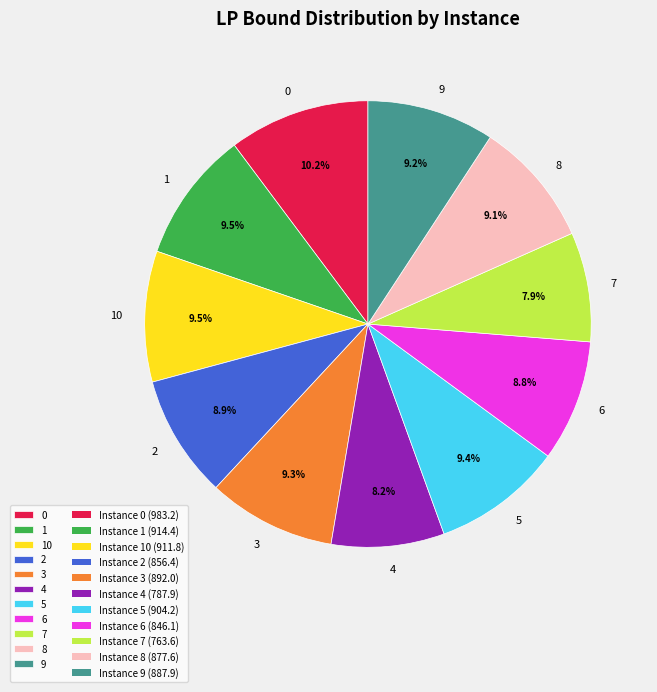

What percentage is the 3 slice, to the nearest percent?

9%